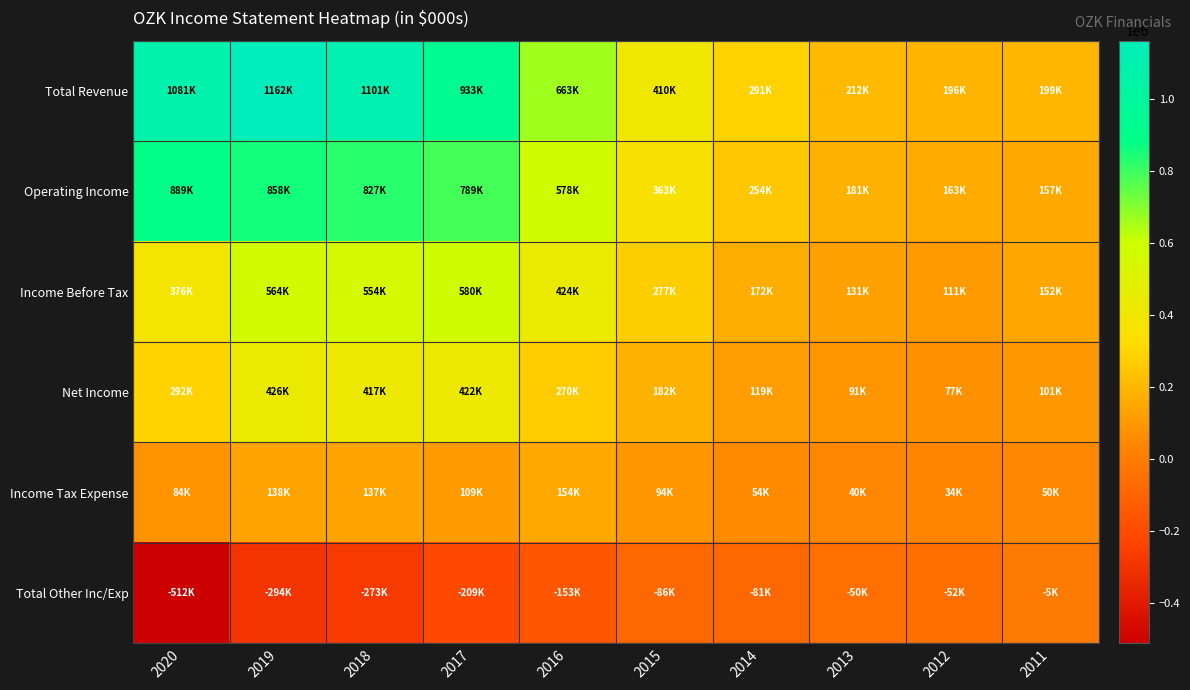

Reading right to left, list all the values displayed in this chart.

Total Revenue: 2011=199200	2012=195900	2013=212200	2014=291400	2015=409700	2016=662600	2017=932600	2018=1100800	2019=1162500	2020=1080800
Operating Income: 2011=157000	2012=162600	2013=181400	2014=253600	2015=362700	2016=577700	2017=789300	2018=827000	2019=857900	2020=888600
Income Before Tax: 2011=151500	2012=111000	2013=131400	2014=172400	2015=276800	2016=424400	2017=580500	2018=554100	2019=564300	2020=376200
Net Income: 2011=101300	2012=77000	2013=91200	2014=118600	2015=182300	2016=270000	2017=421900	2018=417100	2019=425900	2020=291900
Income Tax Expense: 2011=50200	2012=33900	2013=40100	2014=53900	2015=94500	2016=154300	2017=108800	2018=137000	2019=138400	2020=84300
Total Other Inc/Exp: 2011=-5400	2012=-51600	2013=-50000	2014=-81100	2015=-86000	2016=-153400	2017=-208800	2018=-273000	2019=-293600	2020=-512400